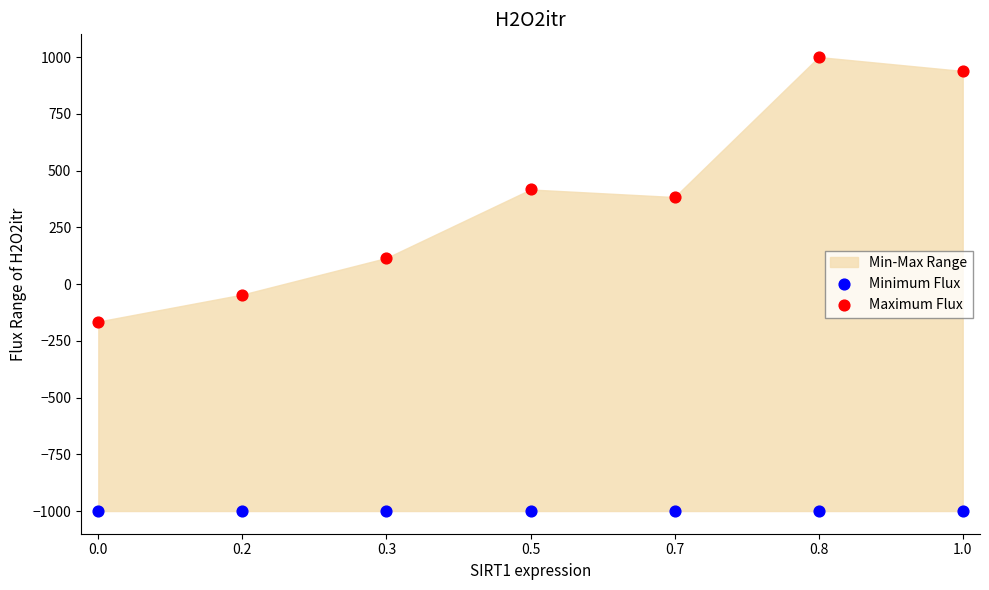

Which series reaches the maximum Y coordinate?

Maximum Flux